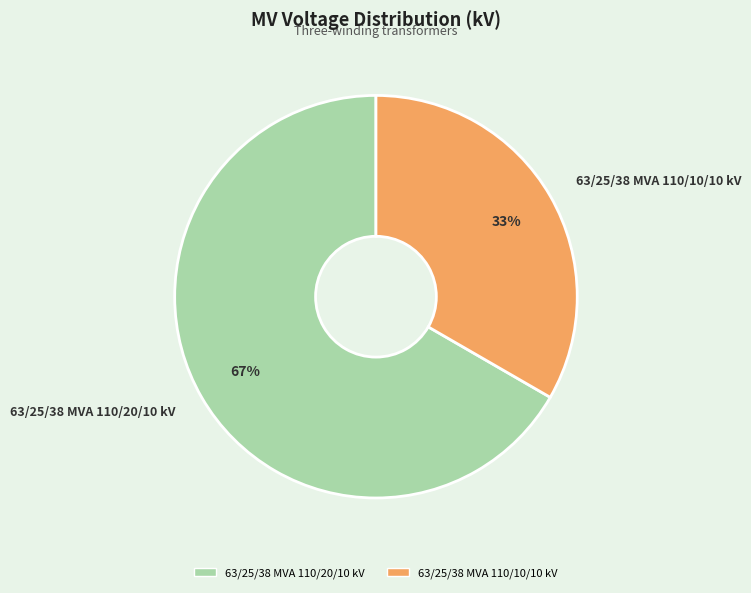

Which slice is the smallest?

63/25/38 MVA 110/10/10 kV